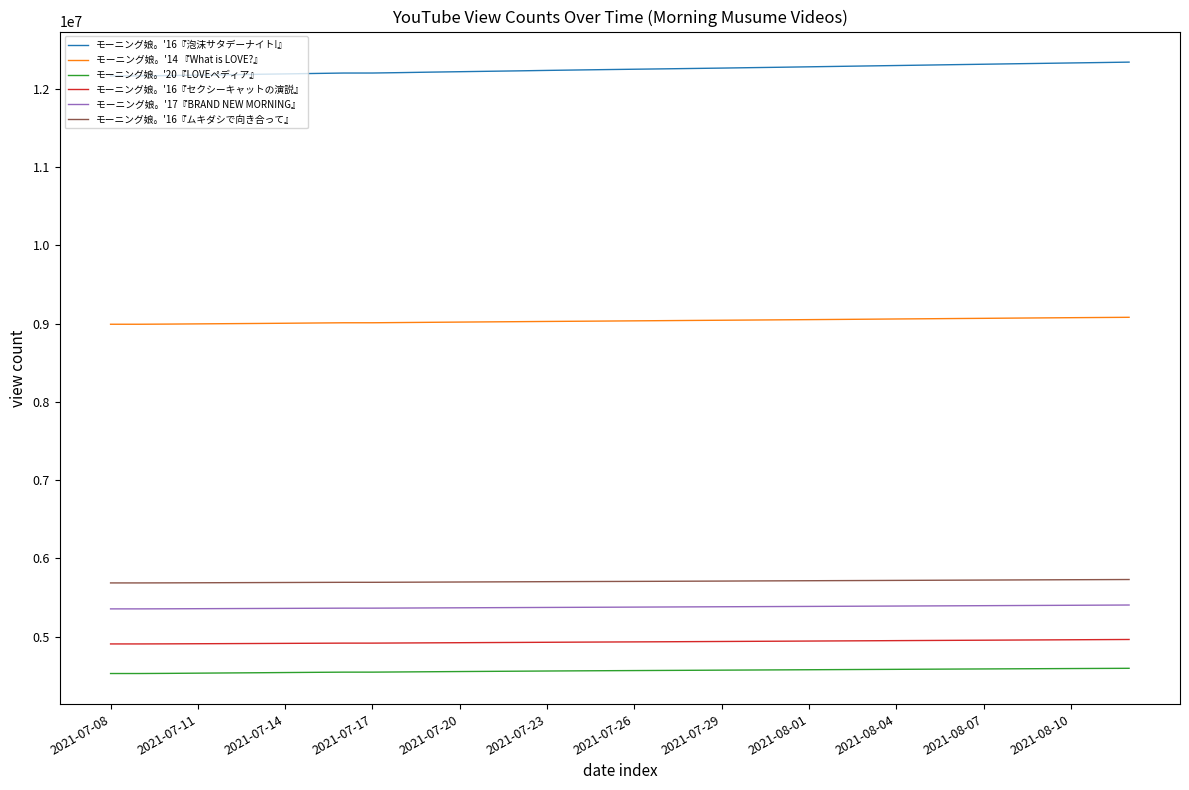

Which series has the largest total across all categories?

モーニング娘。'16『泡沫サタデーナイト!』